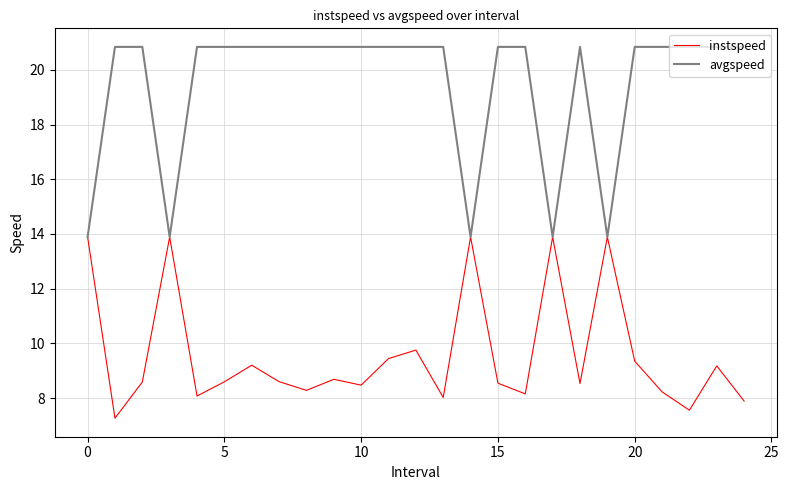

Which series has the largest range (max minus min)?

avgspeed